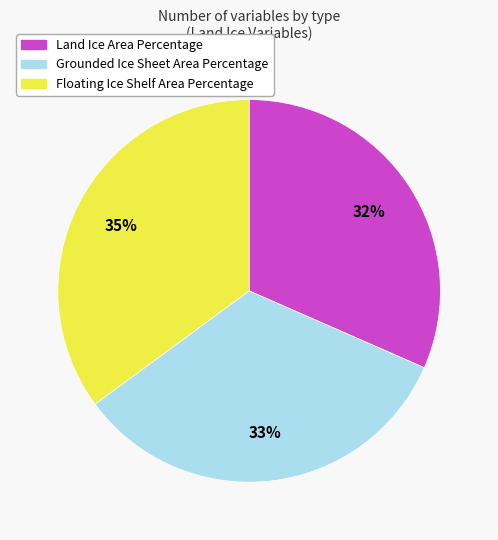

The Grounded Ice Sheet Area Percentage slice represents 33% of the pie. True or false?

True